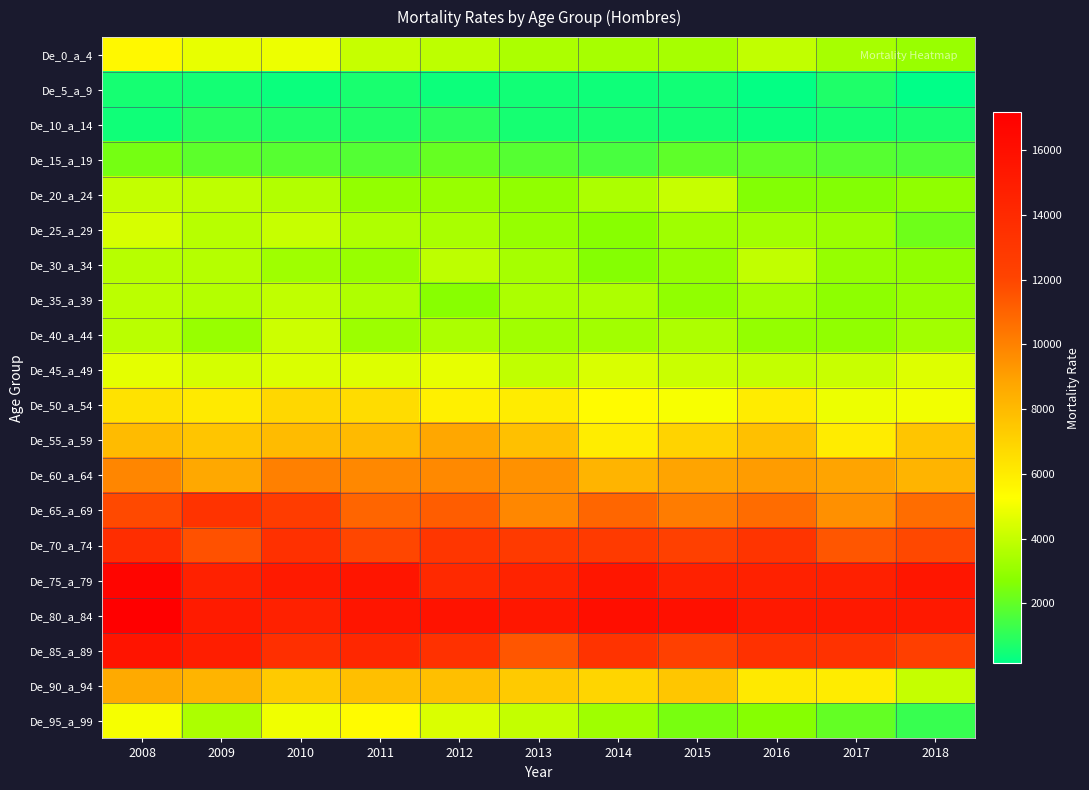

What is the difference between the highest and lowest values at 2014?

15673.4